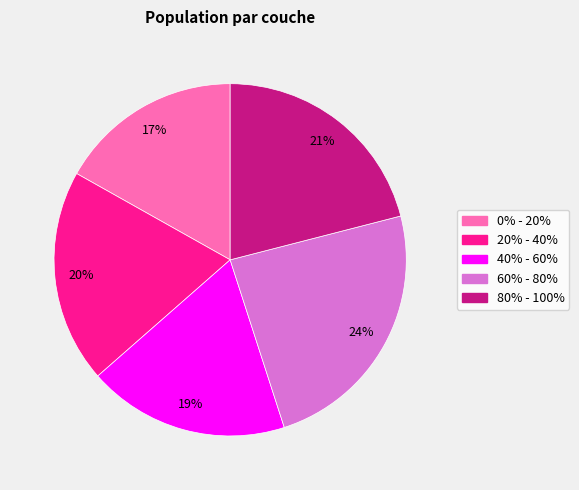

What percentage is the 20% - 40% slice, to the nearest percent?

20%